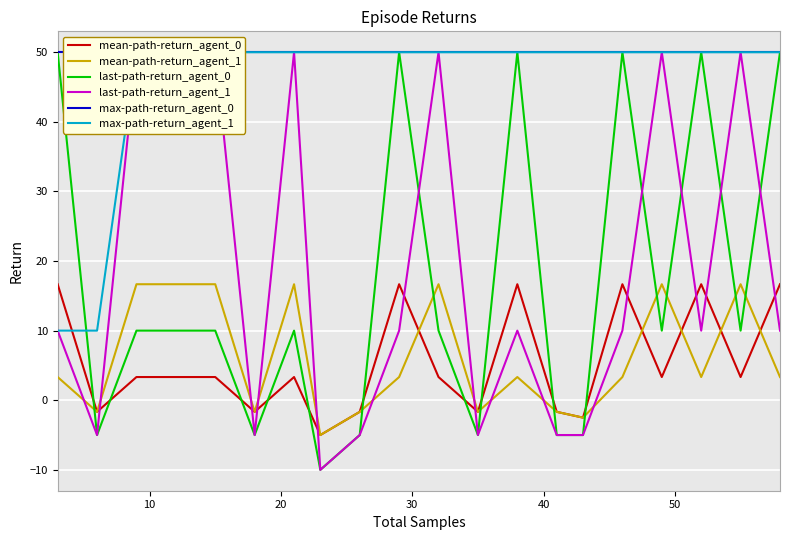

True or false: last-path-return_agent_0 has more than 1 interior local peaks.

True